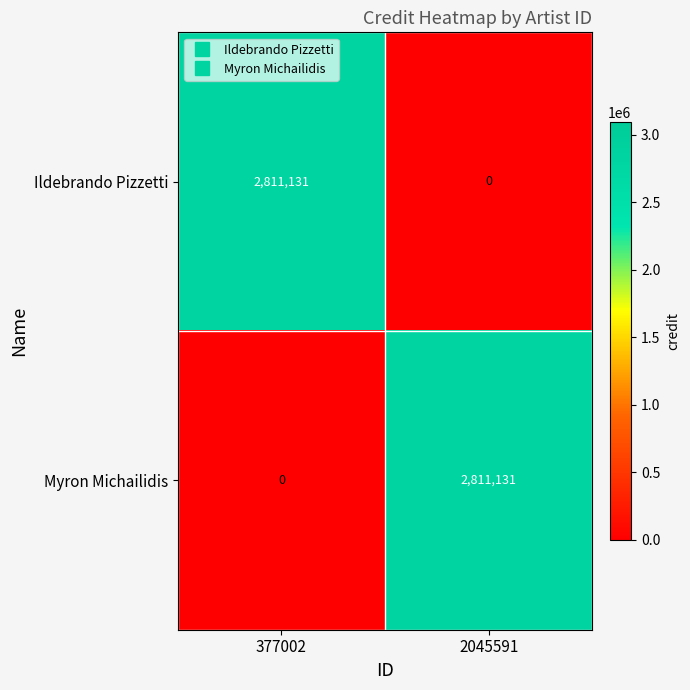

What is the average value of the Ildebrando Pizzetti series?

1405566